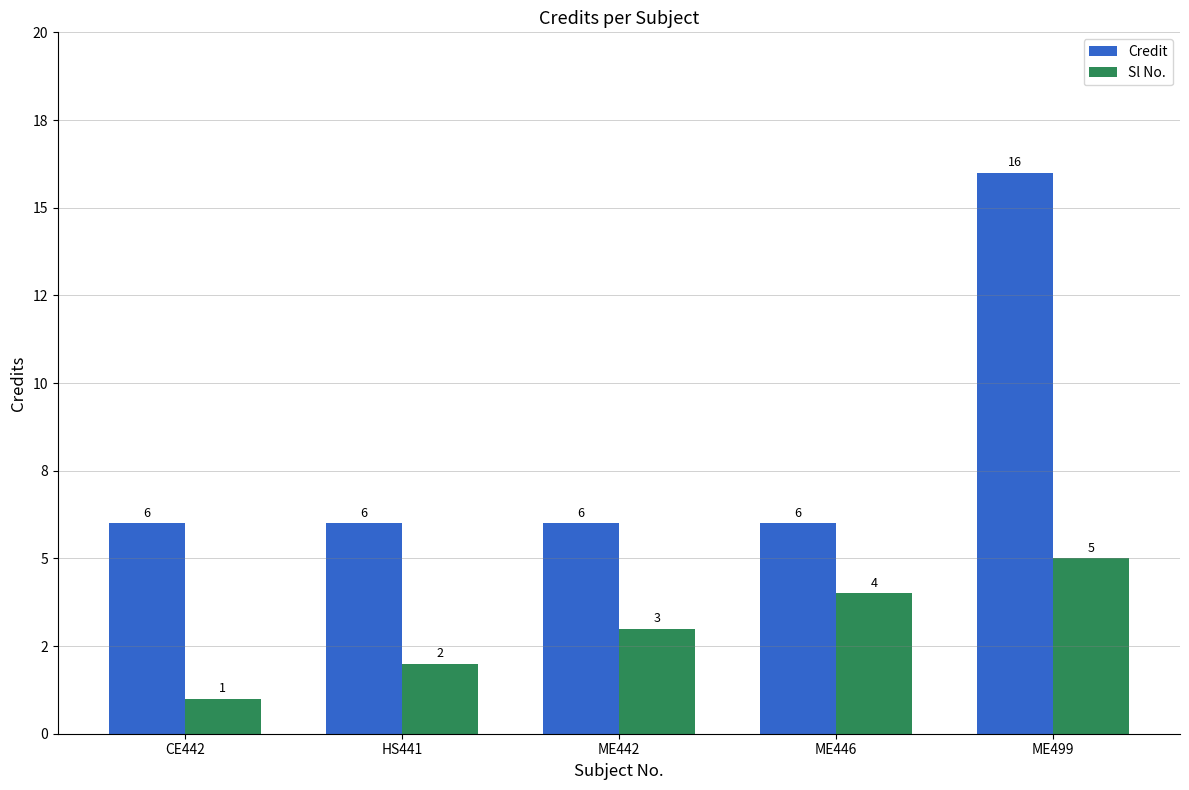

What is the smallest value displayed?

1